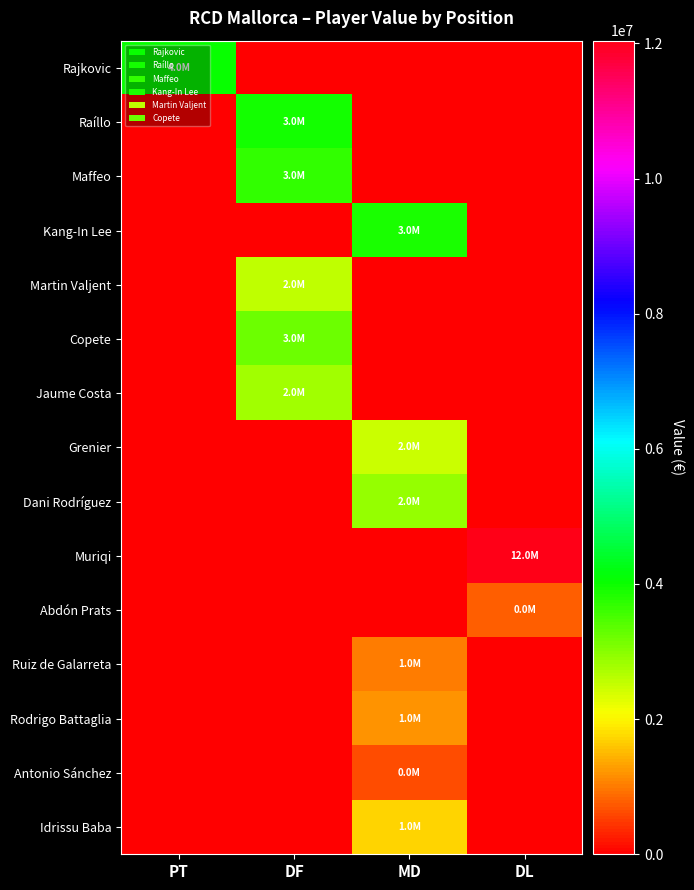

Rank the series at PT from lowest to highest value.

Raíllo, Maffeo, Kang-In Lee, Martin Valjent, Copete, Jaume Costa, Grenier, Dani Rodríguez, Muriqi, Abdón Prats, Ruiz de Galarreta, Rodrigo Battaglia, Antonio Sánchez, Idrissu Baba, Rajkovic